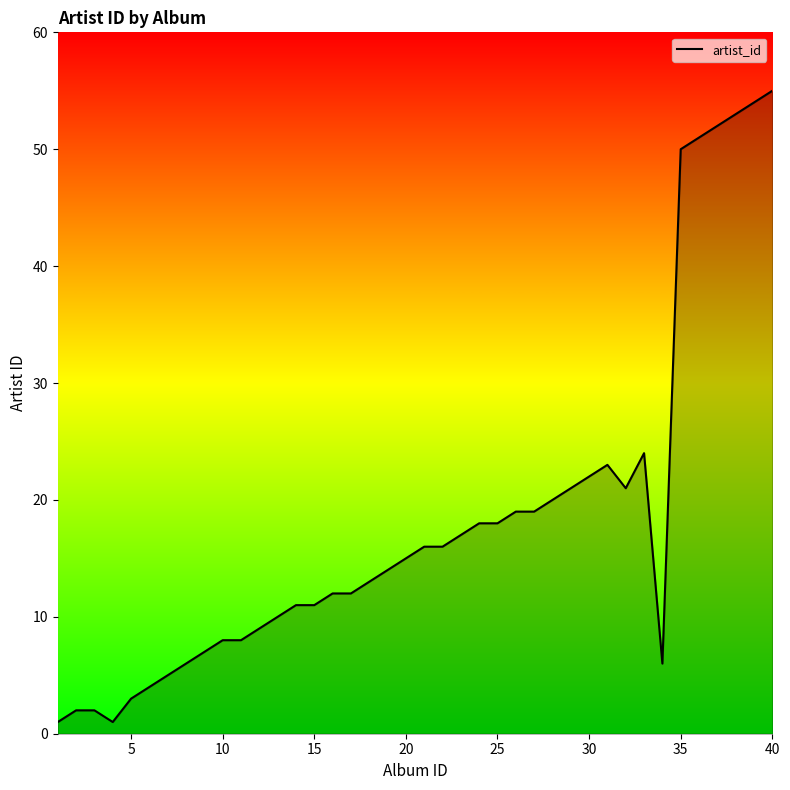

What is the maximum value shown in the chart?

55